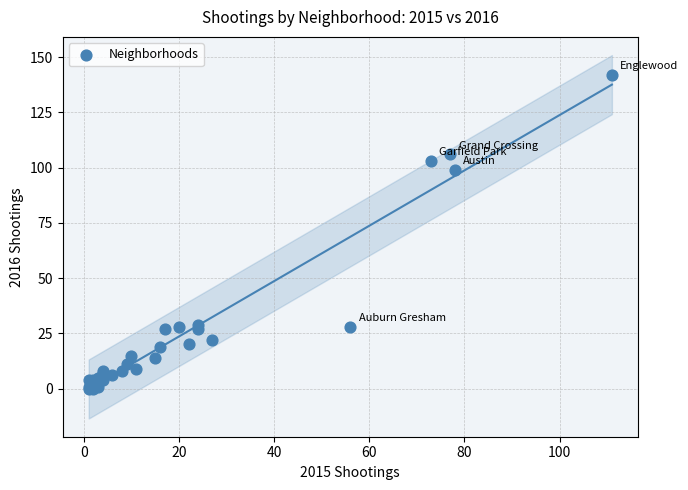

What Y value in the scatter plot is closest to 71?

99